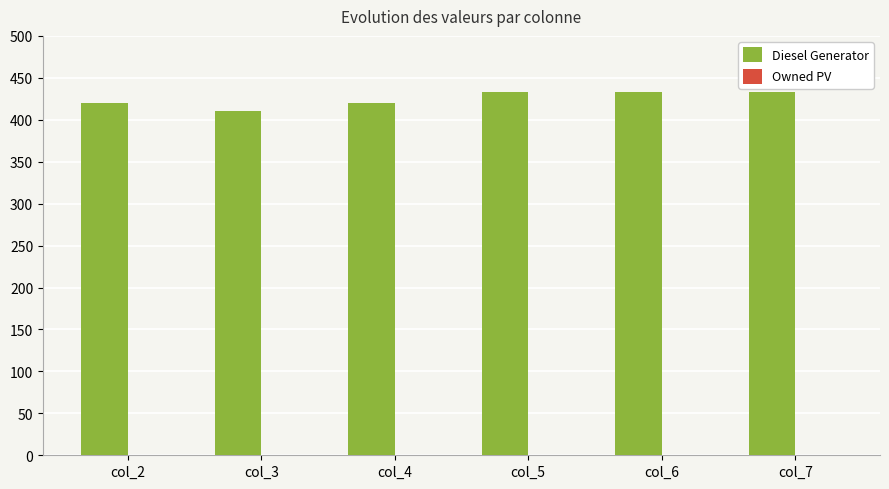

Reading left to right, list all the values displayed in this chart.

col_2=420	col_3=410	col_4=420	col_5=433	col_6=433	col_7=433